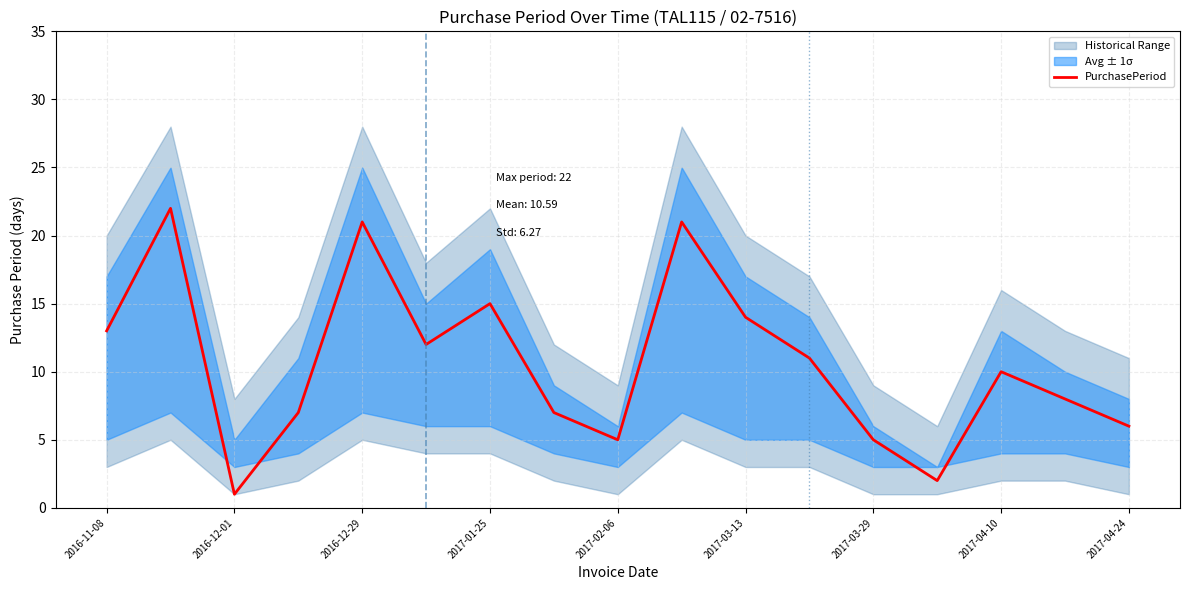

How many data points are less than 10?

8